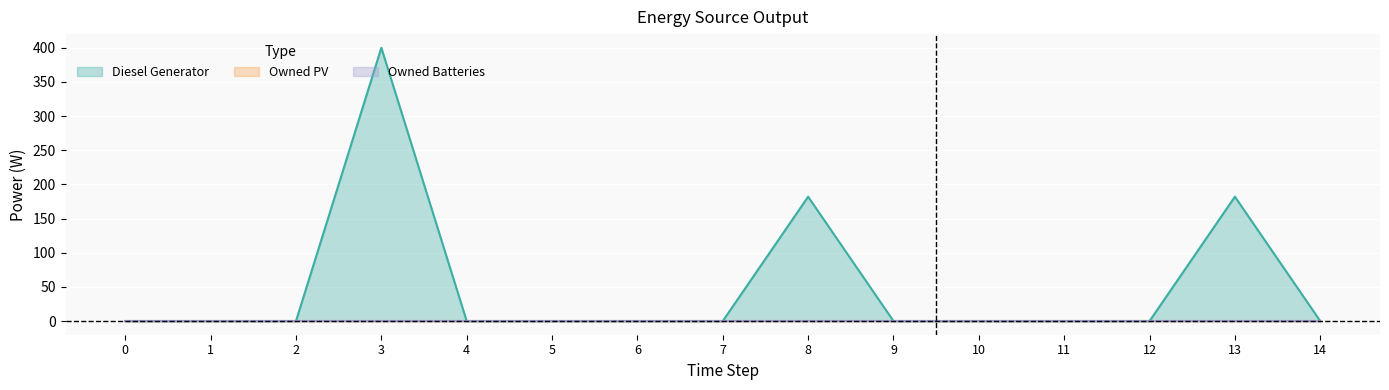

Rank the categories by Owned Batteries value from lowest to highest.

0, 1, 2, 3, 4, 5, 6, 7, 8, 9, 10, 11, 12, 13, 14